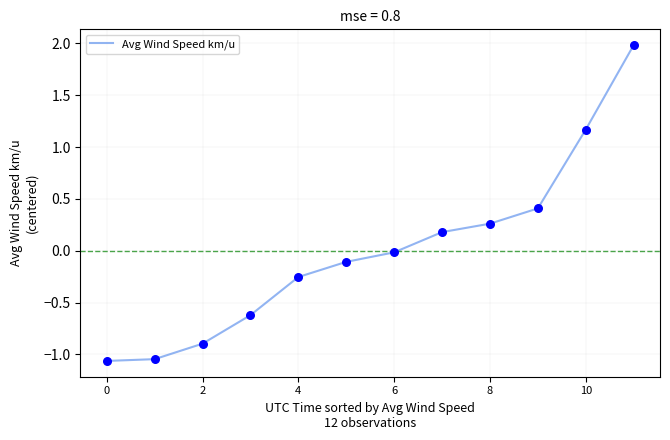

What is the difference between the maximum and minimum values?

3.0